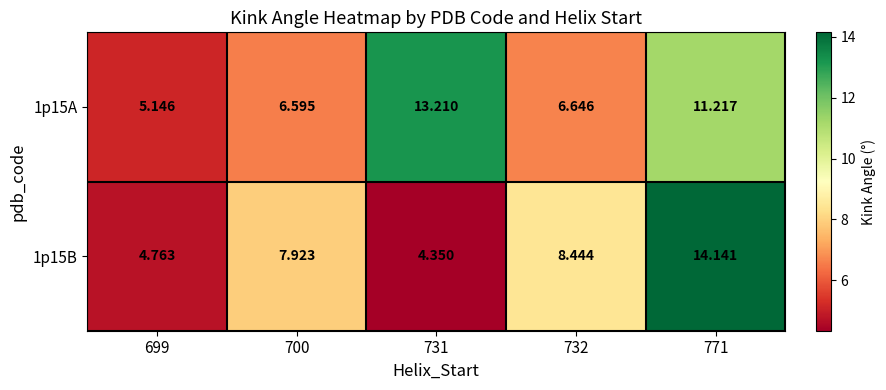

Is the value of 1p15B at 731 greater than the value of 1p15A at 731?

No